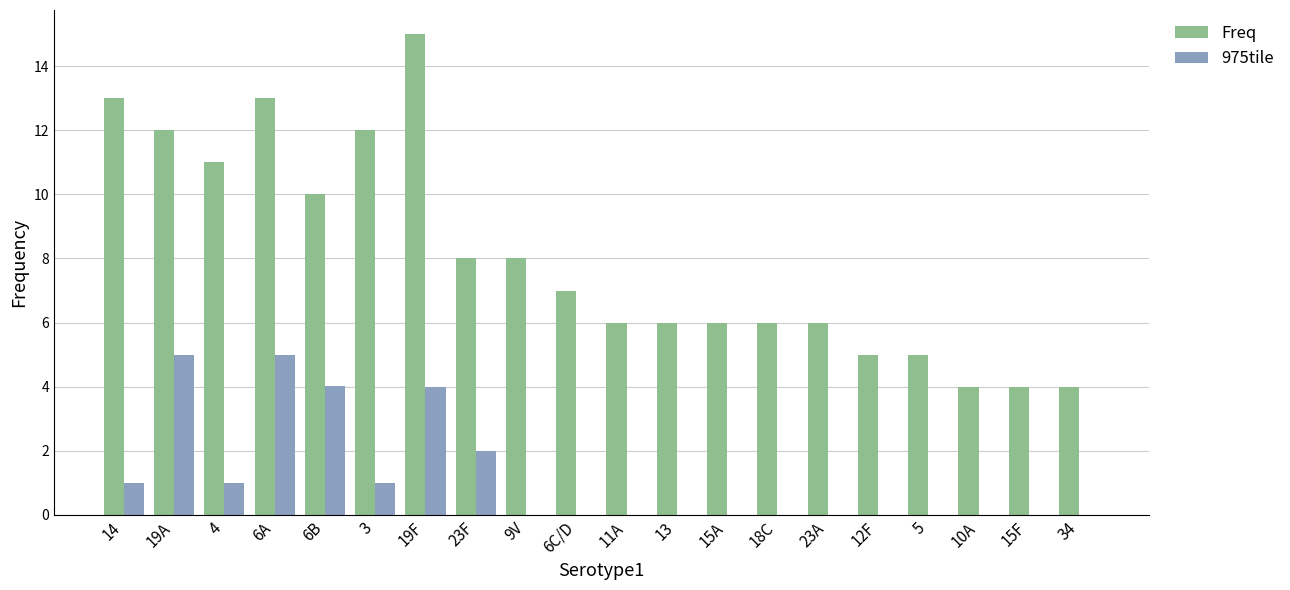

Which label corresponds to the largest value in the chart?

19F